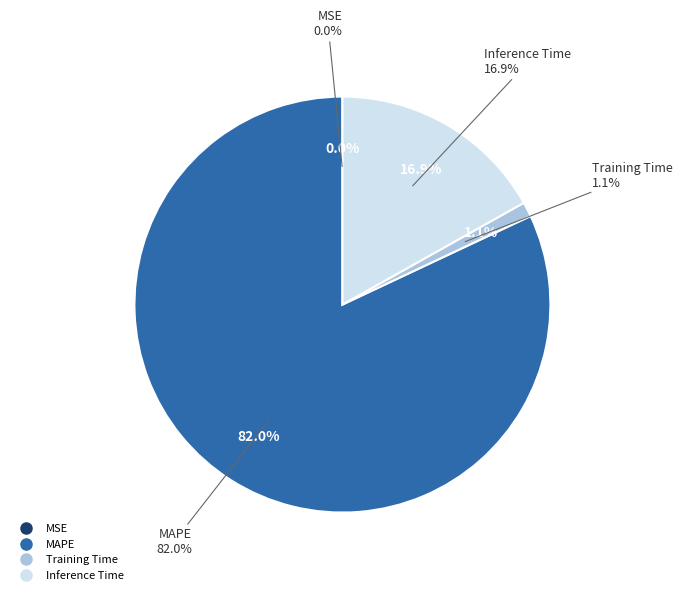

What percentage is the Training Time slice, to the nearest percent?

1%